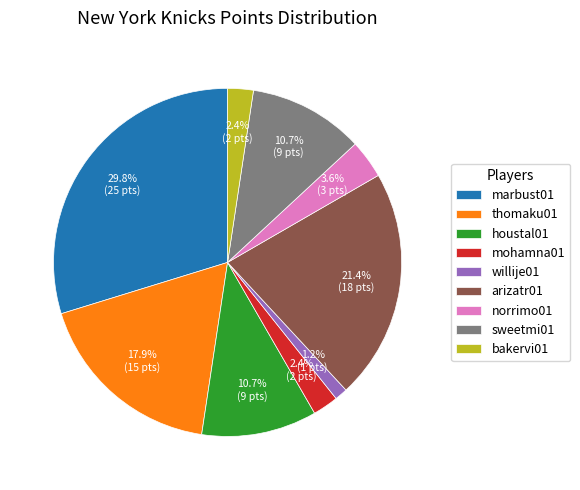

To the nearest percent, what portion does mohamna01 represent?

2%